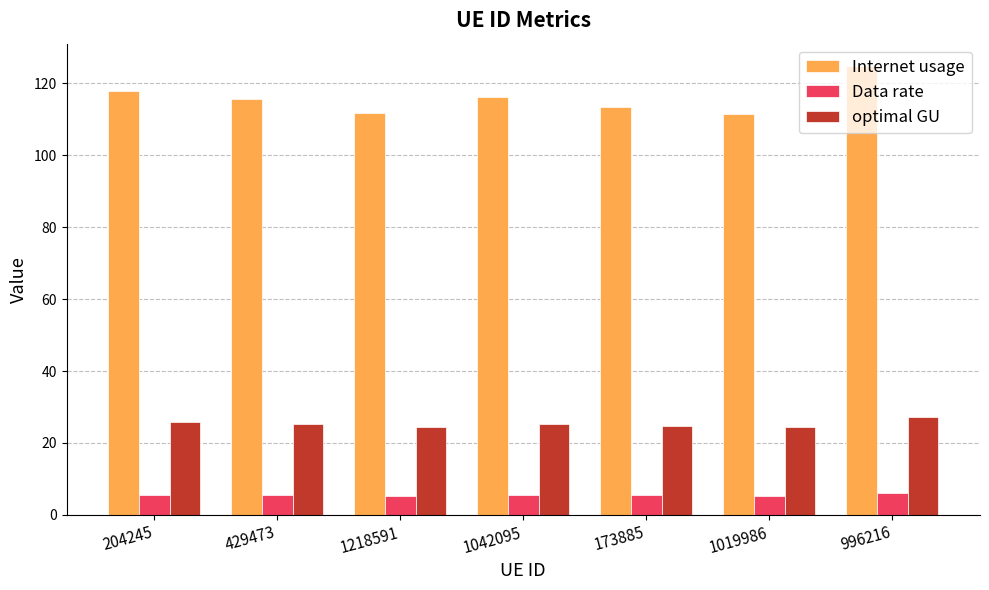

What is the spread (max minus min) of values at 1218591?

106.6